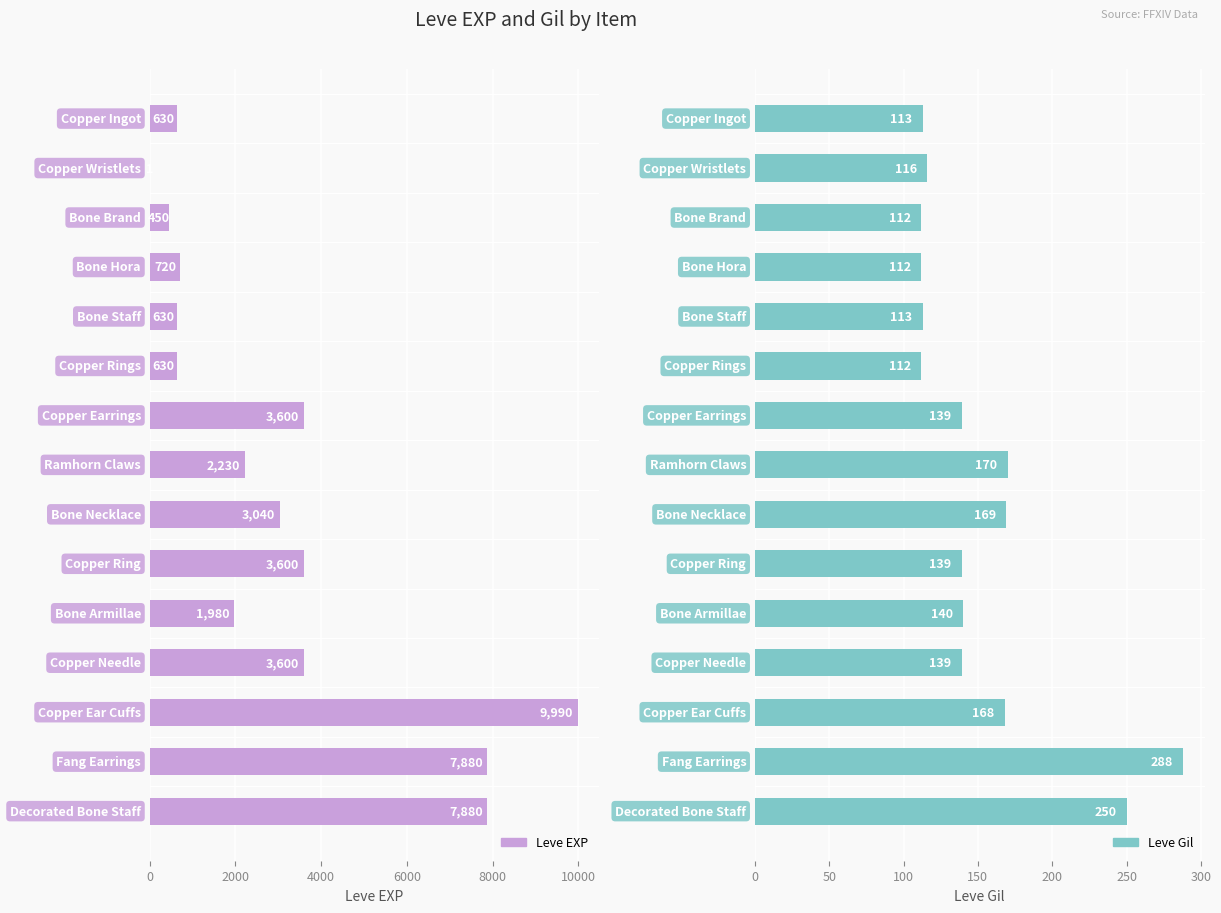

How many data points in Leve EXP are less than 2230?

7